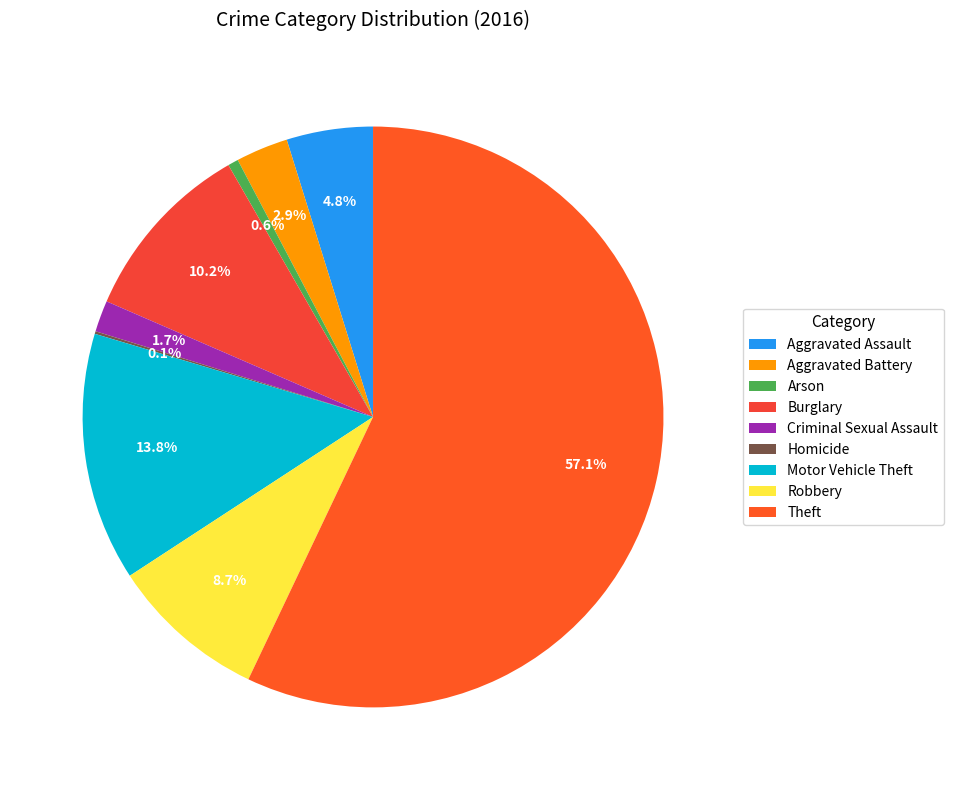

How many slices are in this pie chart?

9